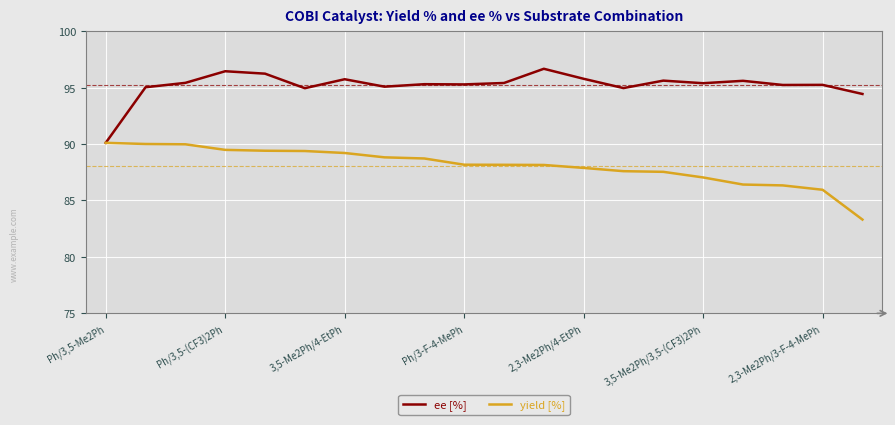

What is the lowest value of the yield [%] series?

83.3